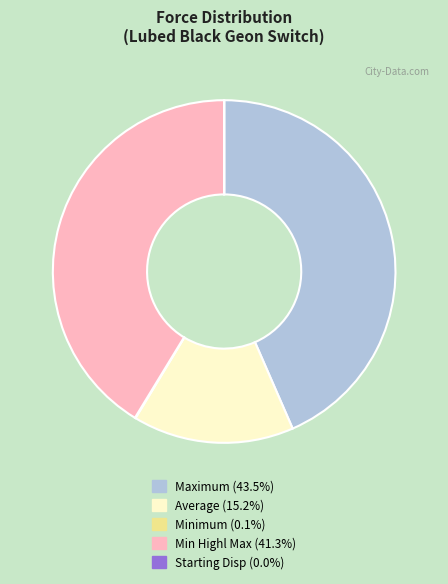

Which slice is the largest?

Maximum